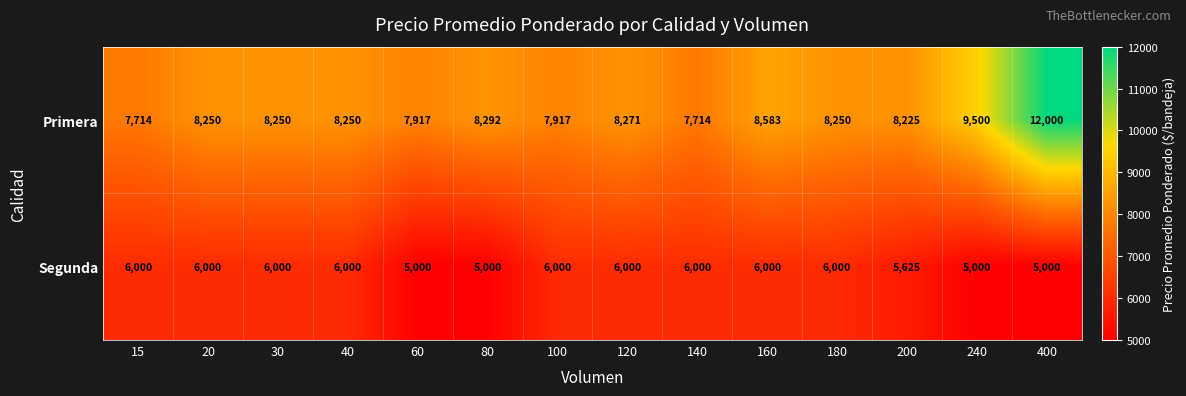

How many distinct data groups are displayed?

2